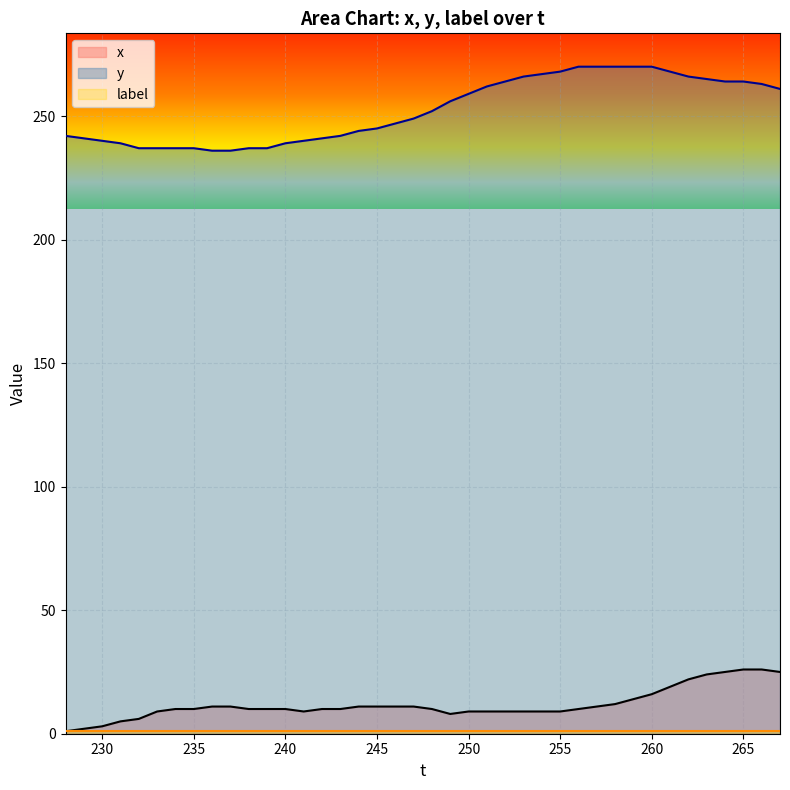

True or false: x and y intersect in this chart.

False